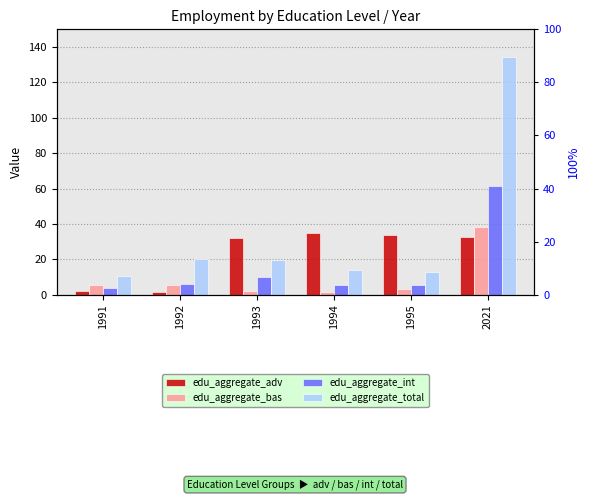

What is the greatest value displayed?

134.2